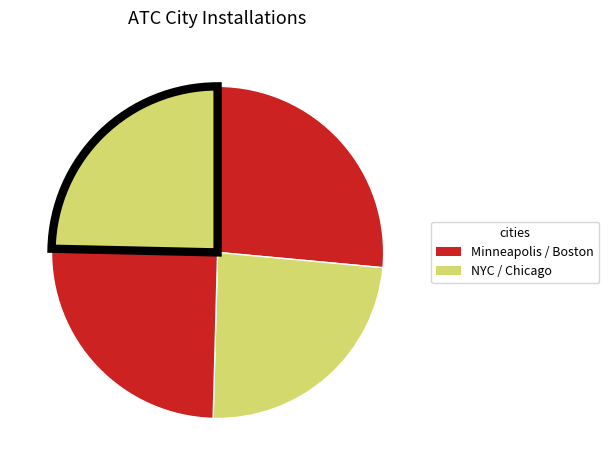

How many slices are in this pie chart?

4